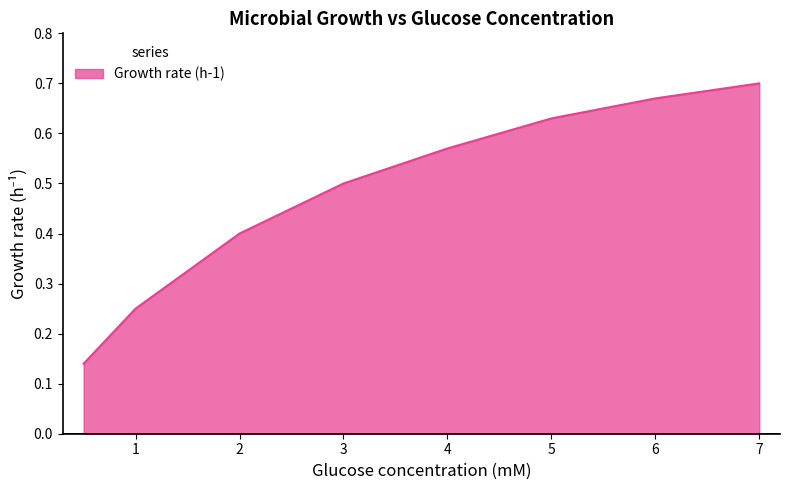

What is the average value?

0.5